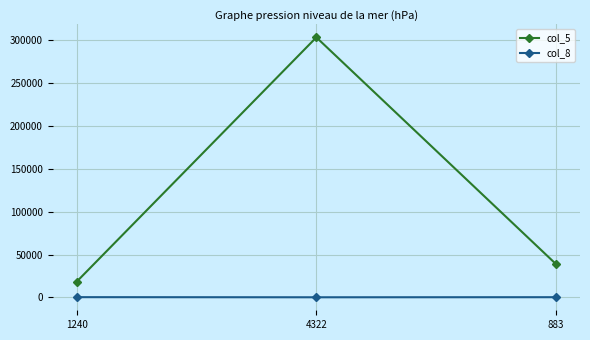

Which series has the widest spread of values?

col_5